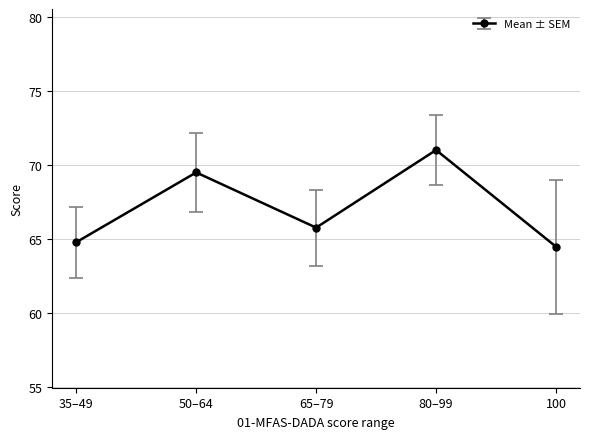

Reading left to right, list all the values displayed in this chart.

35–49=64.8	50–64=69.5	65–79=65.8	80–99=71.0	100=64.5